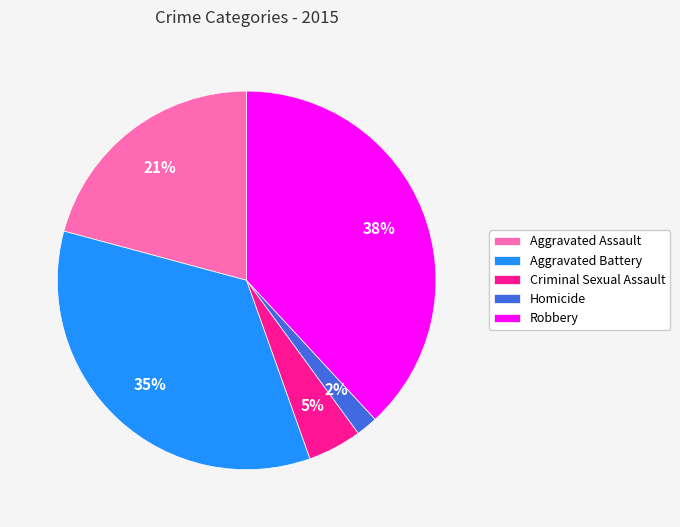

How many slices are in this pie chart?

5